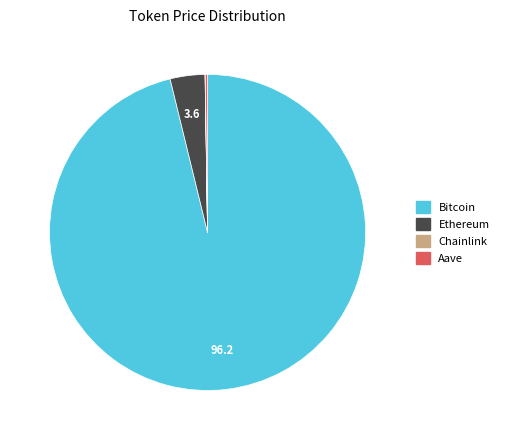

Which category accounts for the majority?

Bitcoin